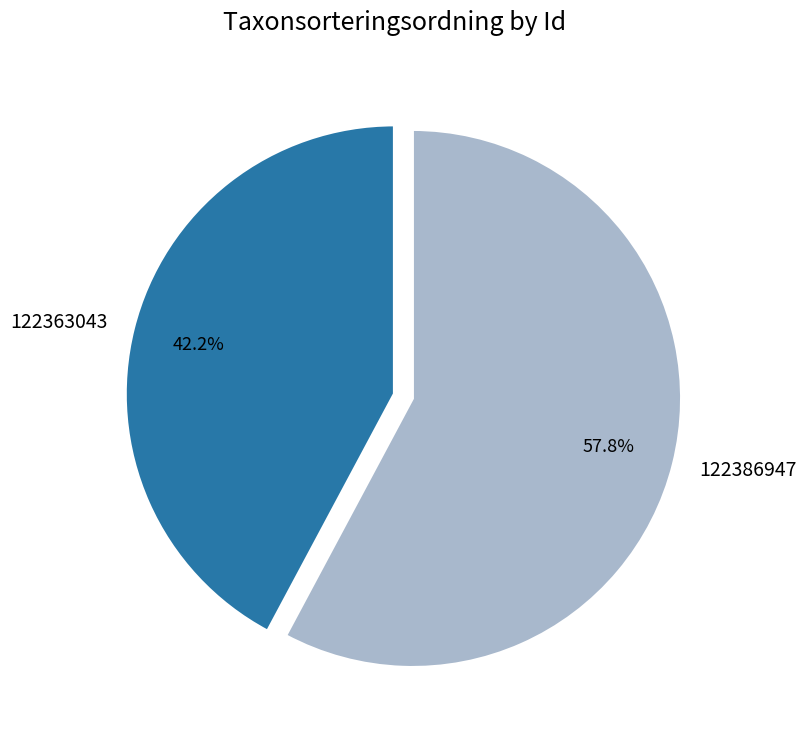

Is the sum of 122386947 and 122363043 greater than half?

Yes